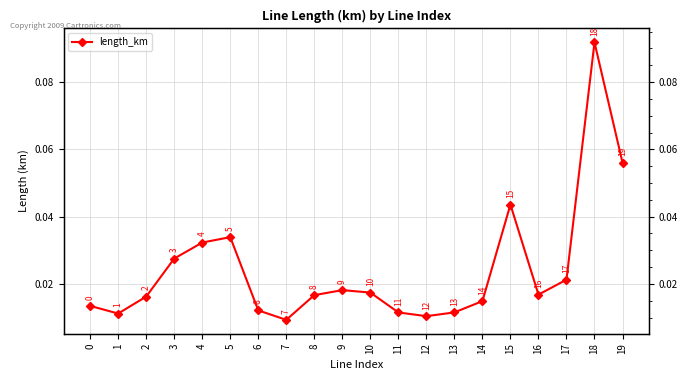

True or false: the data shows 0.0 at 2.

True